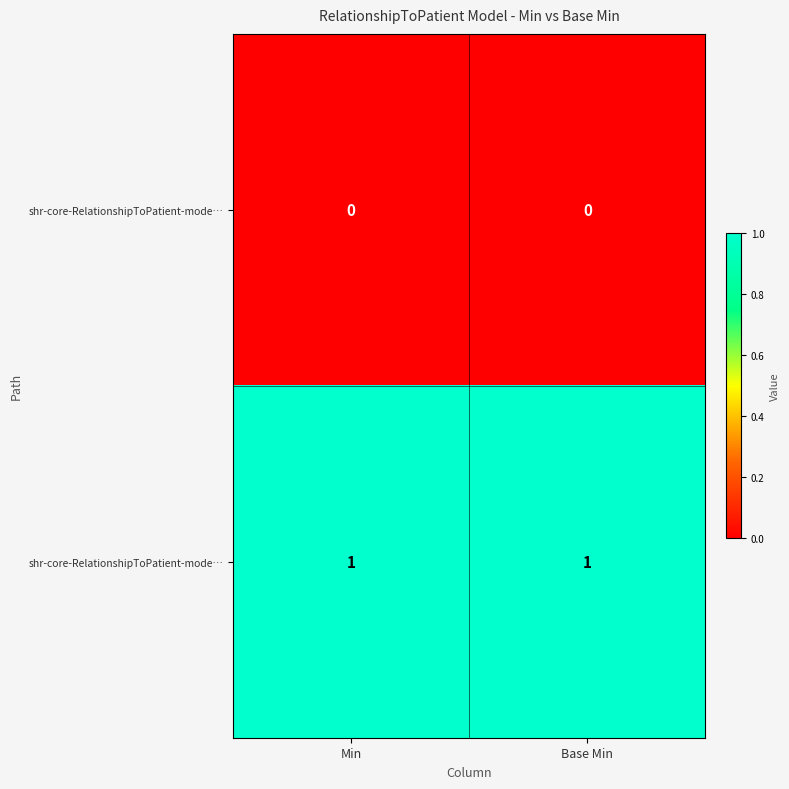

How many data points does each series have?

2